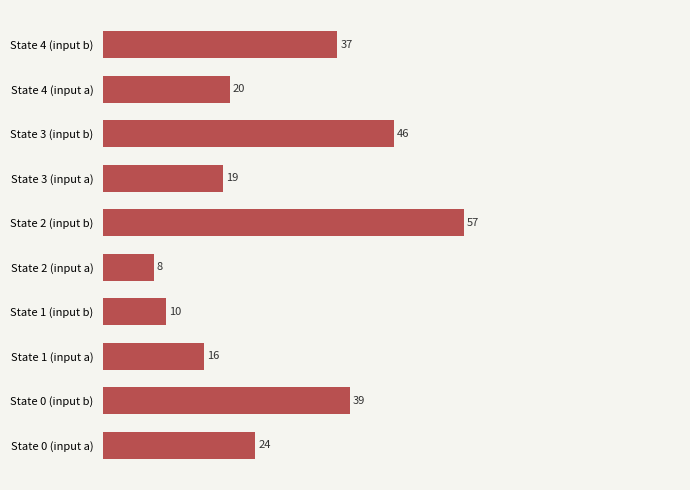

How many distinct data groups are displayed?

1